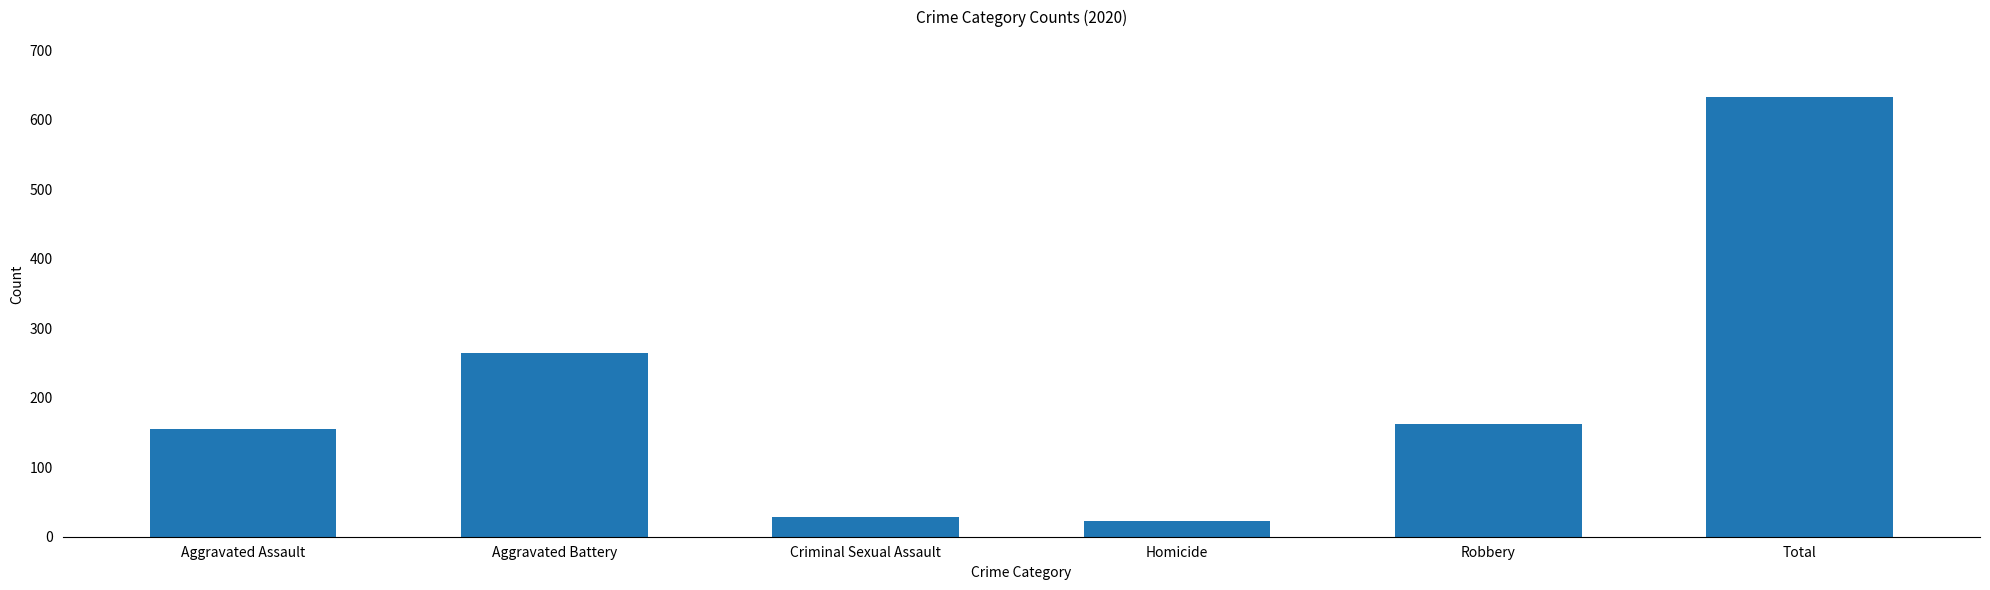

Does the chart contain any negative values?

No